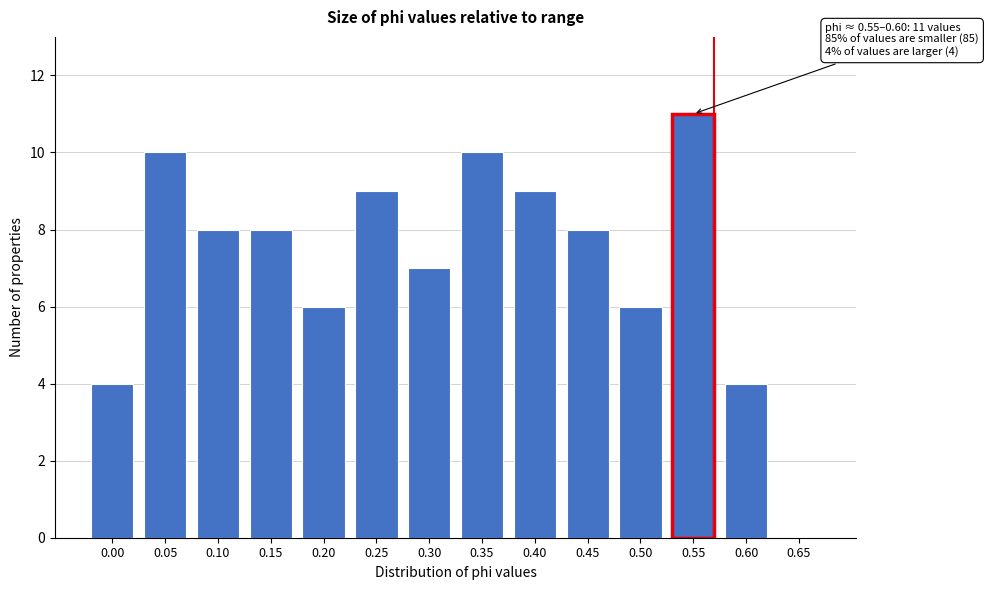

Reading right to left, transcribe all the data shown in this chart.

0.65=0	0.60=4	0.55=11	0.50=6	0.45=8	0.40=9	0.35=10	0.30=7	0.25=9	0.20=6	0.15=8	0.10=8	0.05=10	0.00=4